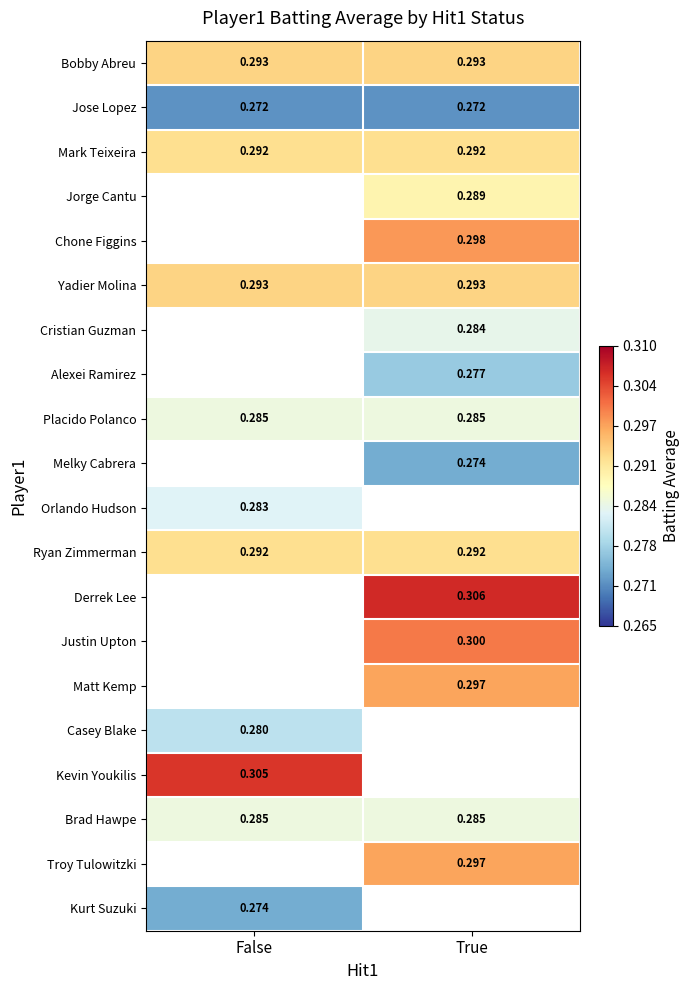

The Derrek Lee series shows 0.5 at True. True or false?

False